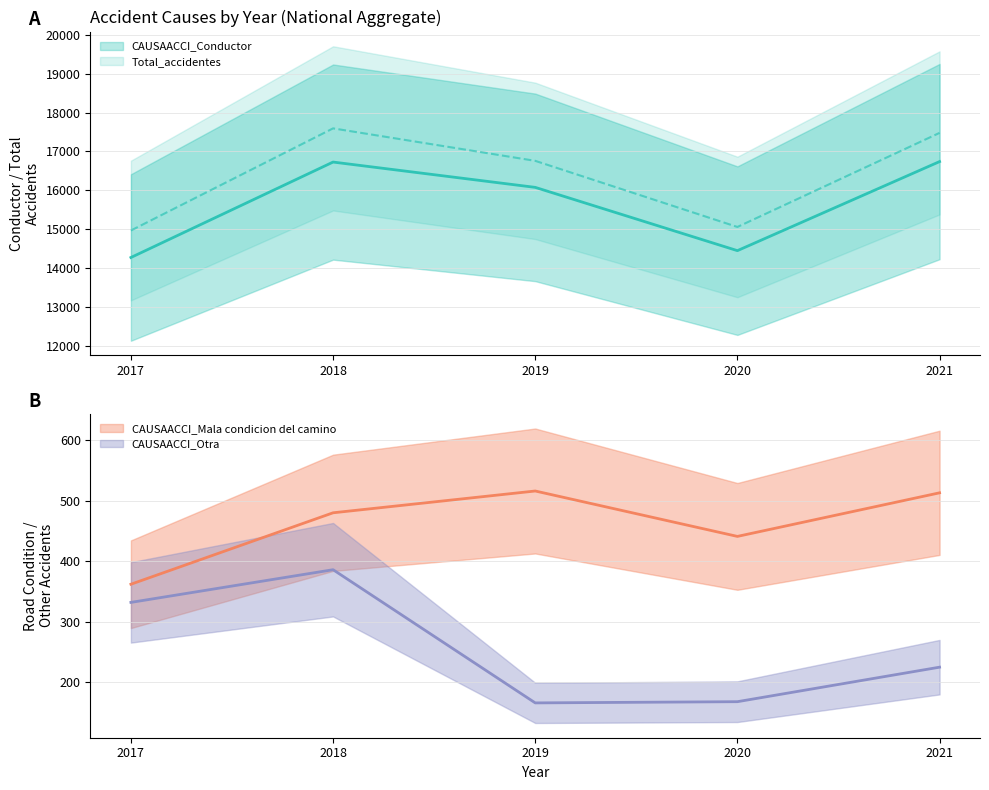

What is the difference between the CAUSAACCI_Mala condicion del camino values at 2017 and 2018?

118